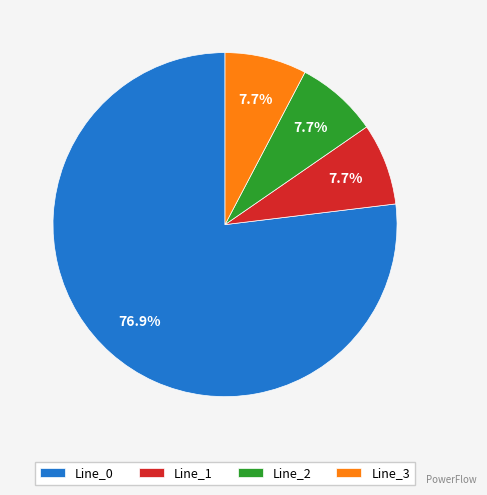

Count the number of slices in the pie.

4